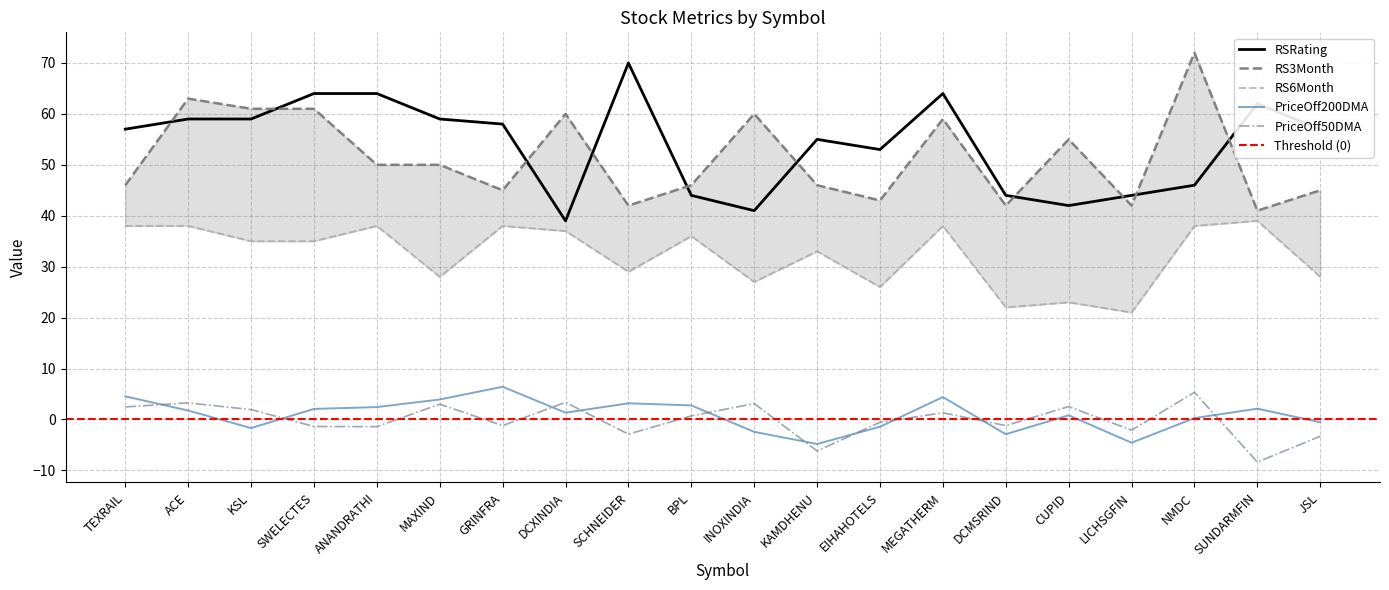

The value of RS3Month at JSL is 23.0. True or false?

False